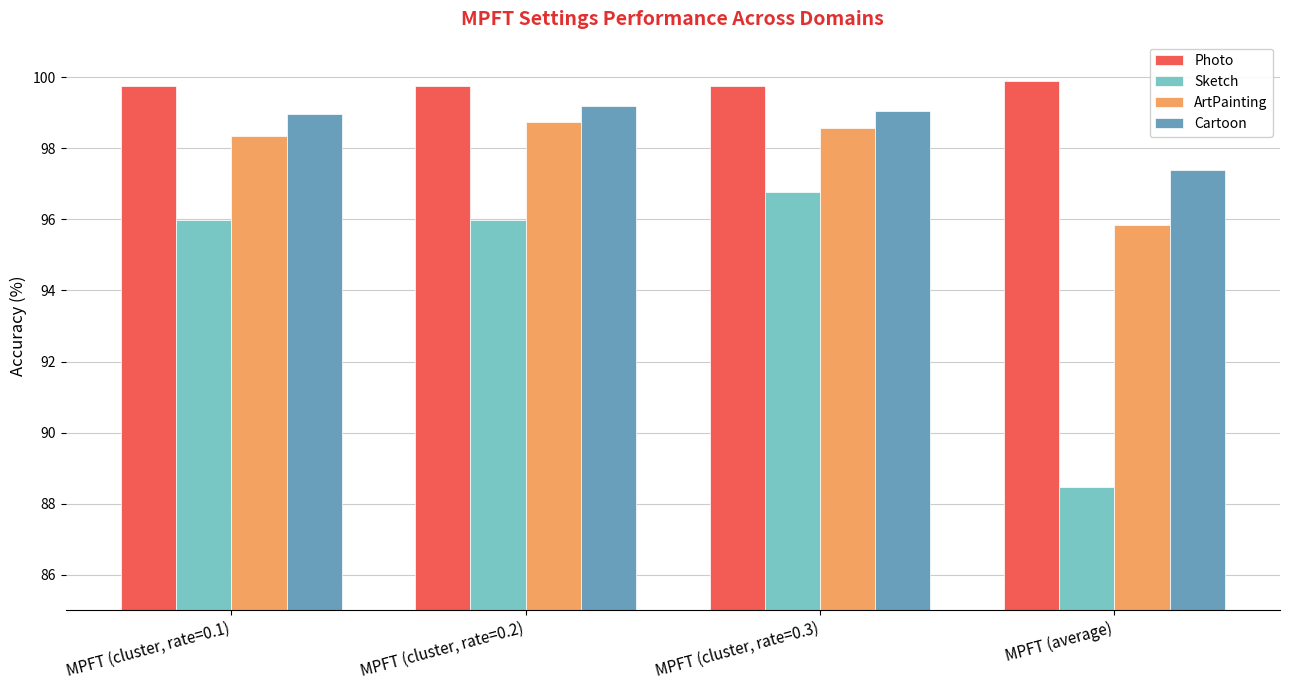

Does the chart contain any negative values?

No